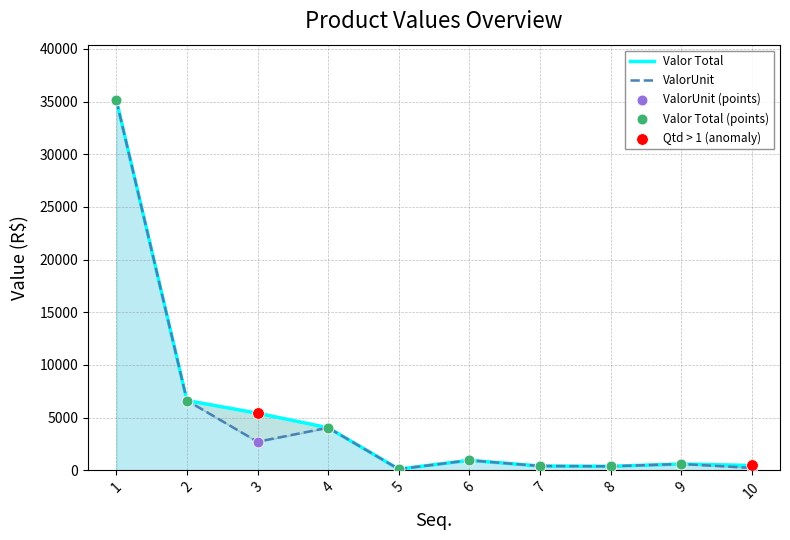

Which series has the widest spread of Y values?

ValorUnit